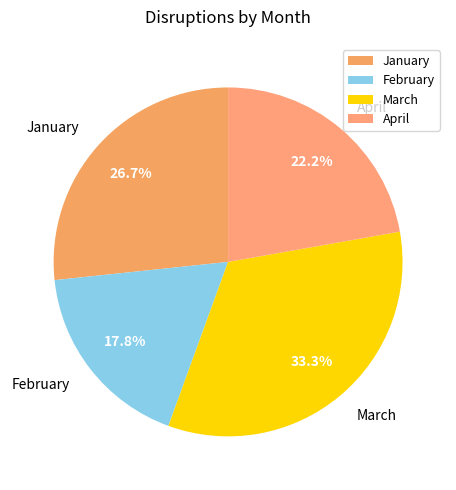

True or false: January accounts for 34% of the total.

False